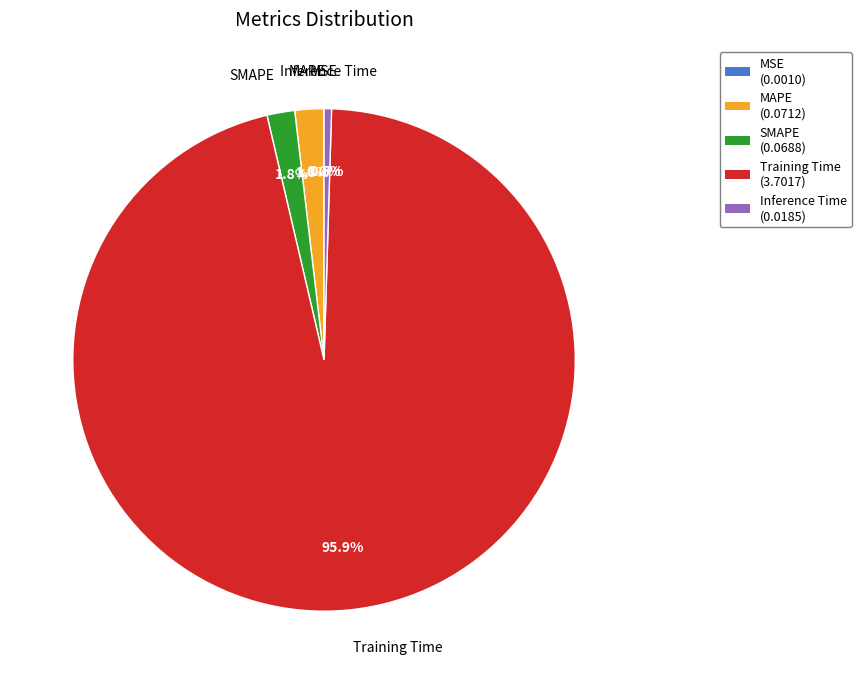

Is there a majority slice in this chart?

Yes